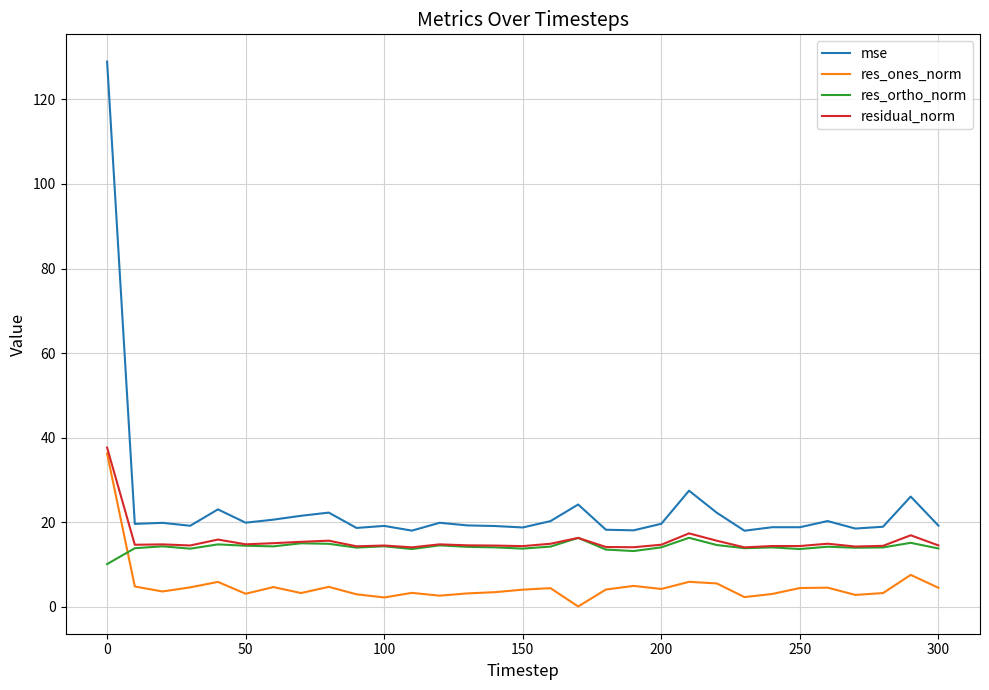

Which series has the largest total across all categories?

mse